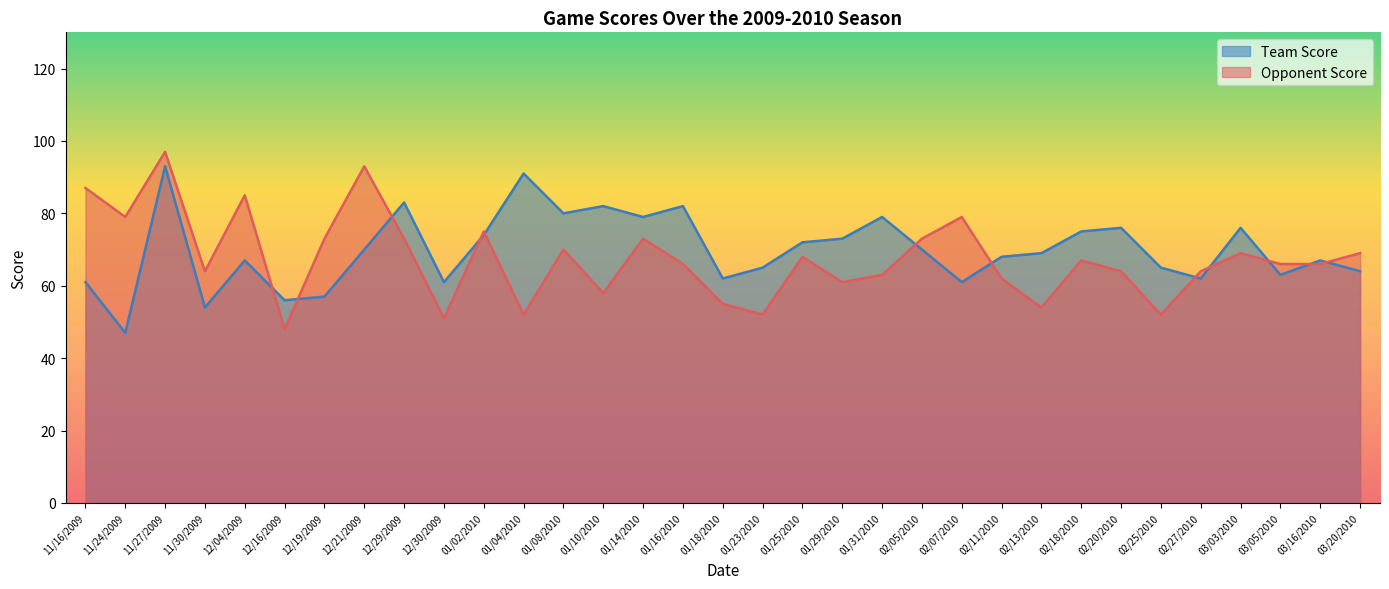

Rank the series by their maximum value, from lowest to highest.

Team Score, Opponent Score